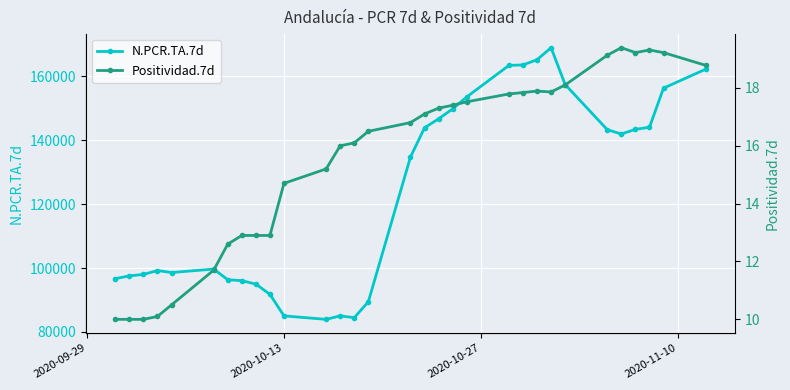

How many interior local valleys does the N.PCR.TA.7d series have?

4